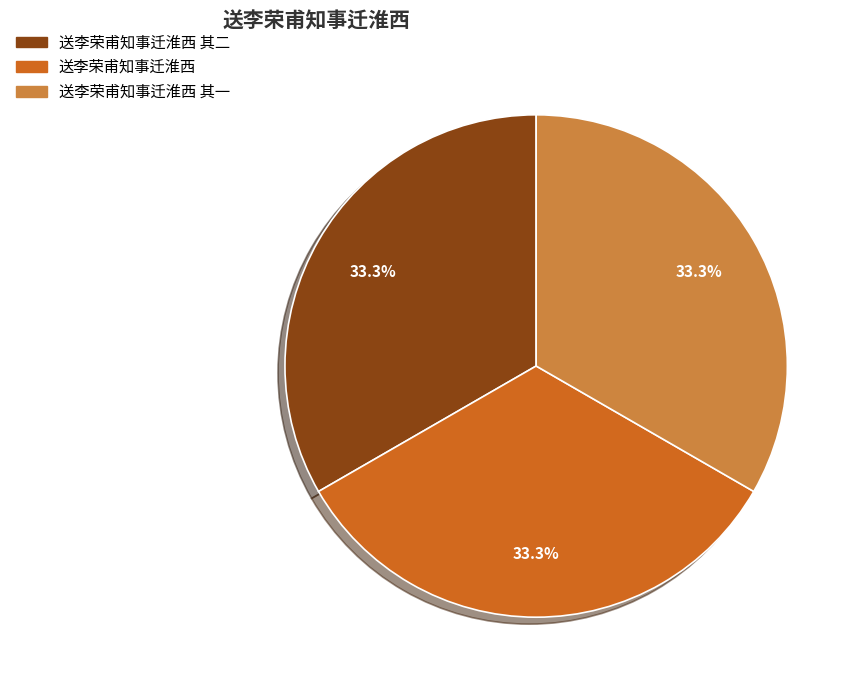

Approximately how many times larger is the value at 送李荣甫知事迁淮西 其二 compared to 送李荣甫知事迁淮西 其一?

1.0